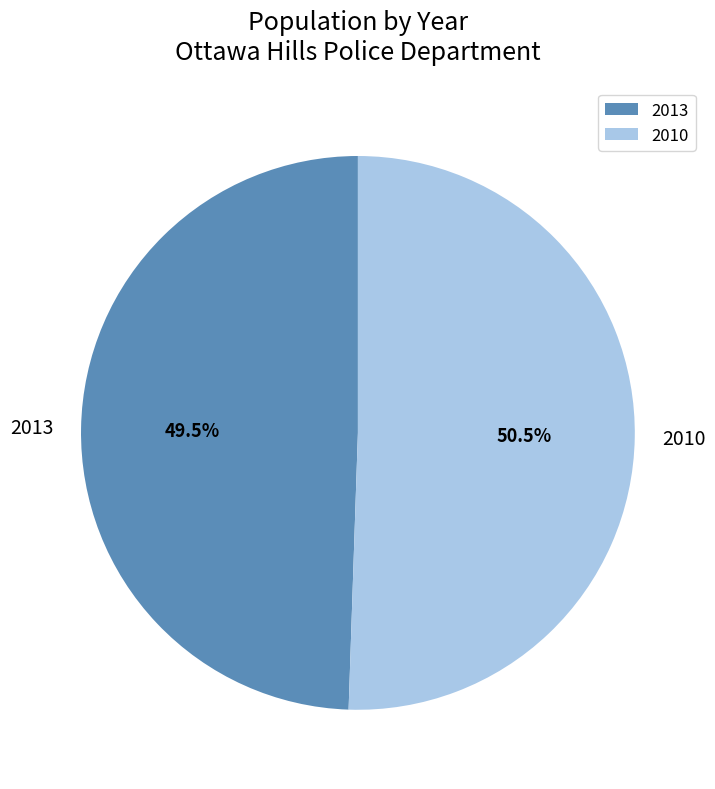

Approximately how many times larger is the value at 2013 compared to 2010?

1.0